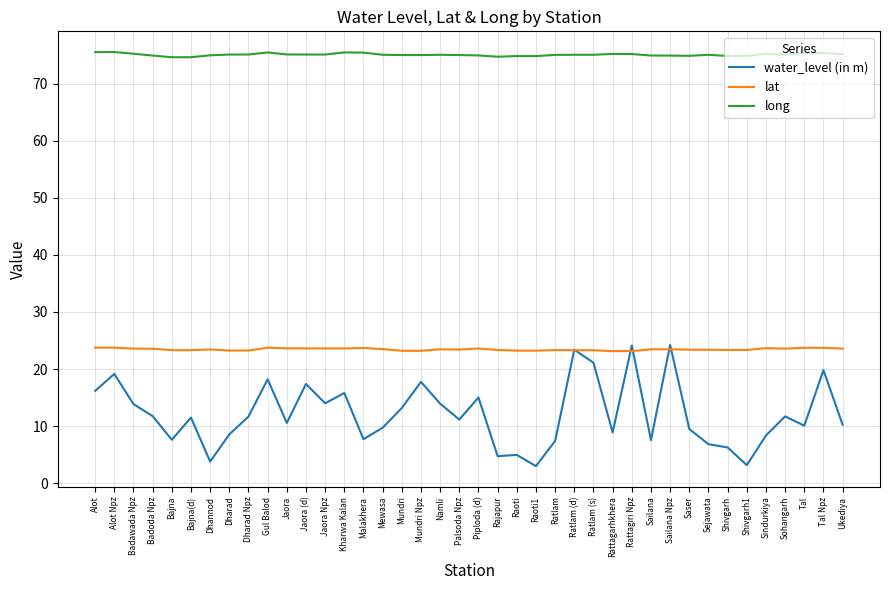

Between Alot and Sailana Npz, which series saw the biggest shift?

water_level (in m)